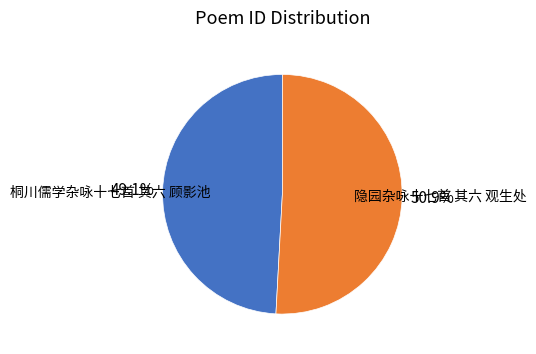

Which slice is the smallest?

桐川儒学杂咏十七首 其六 顾影池